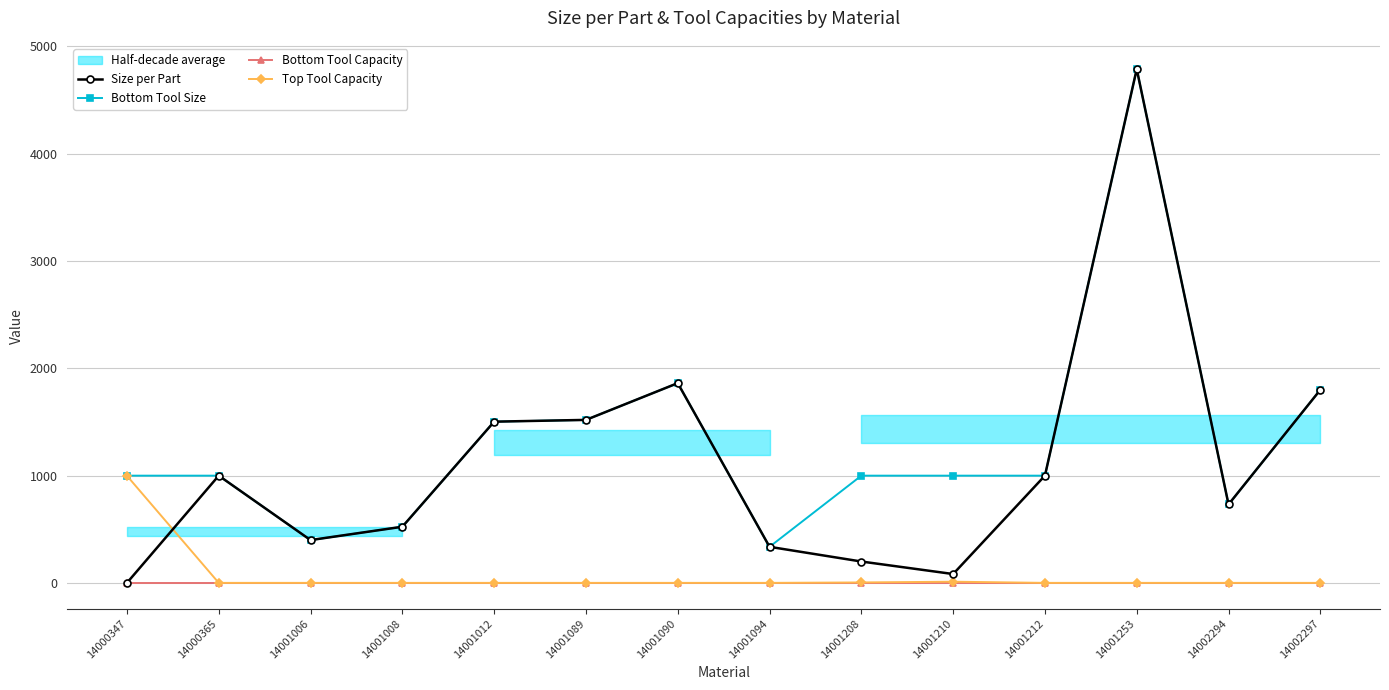

List the series in order of their peak value, highest first.

Size per Part, Bottom Tool Size, Top Tool Capacity, Bottom Tool Capacity